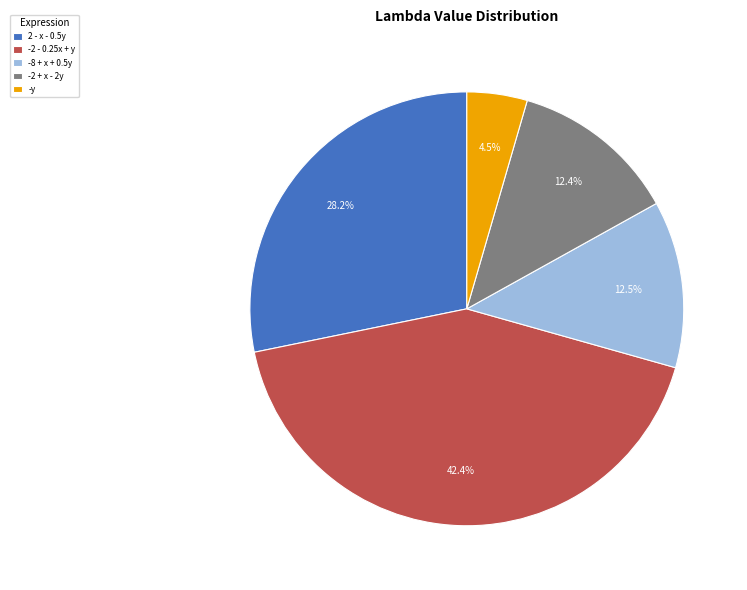

To the nearest percent, what is the difference between the largest and smallest slice percentages?

38%